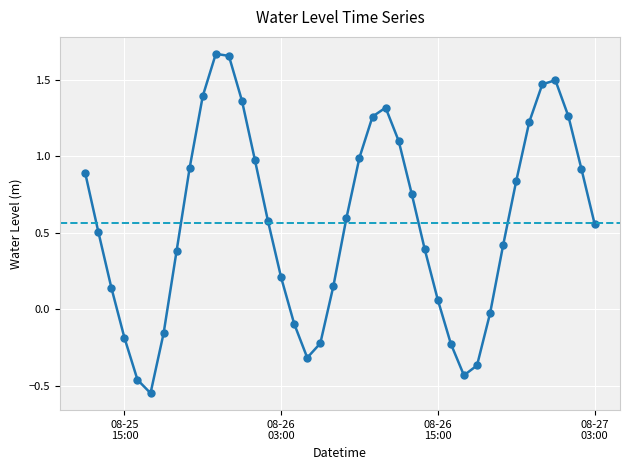

What is the difference between the second highest and minimum values?

2.2